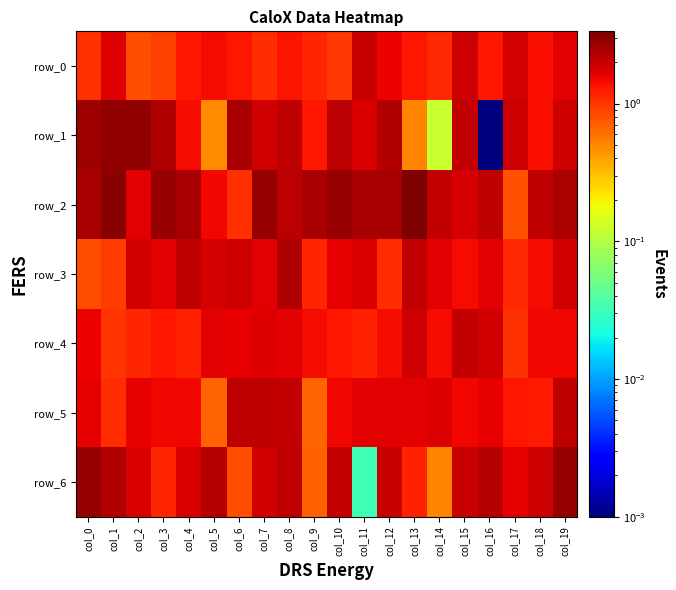

Is it true that row_2 equals 1.1 at col_9?

False